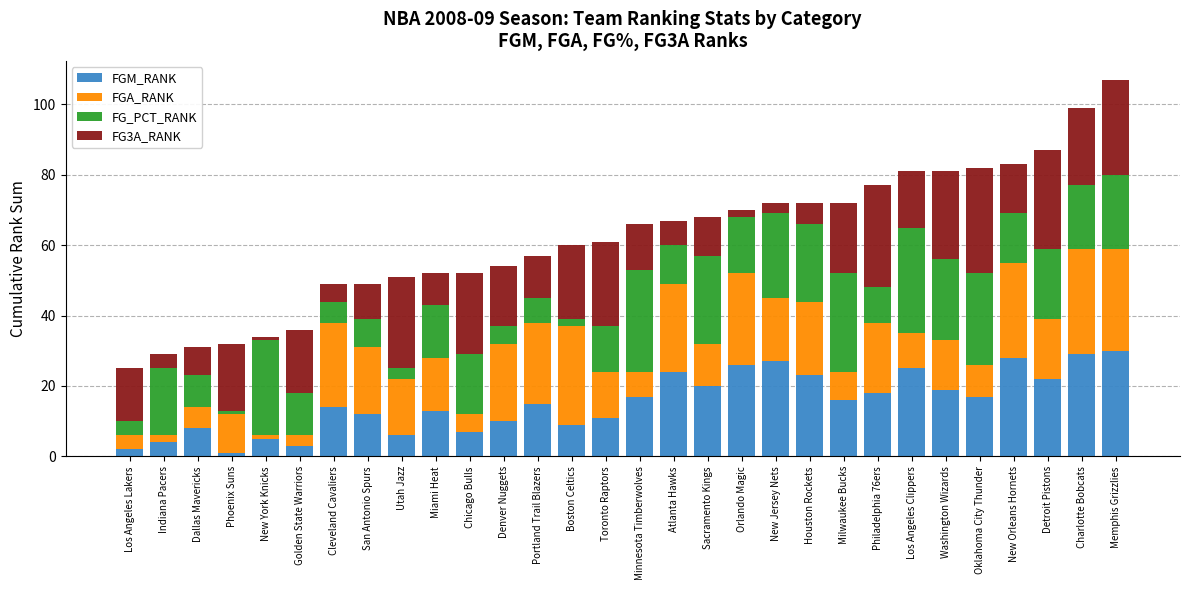

What is the average value of the FGM_RANK series?

15